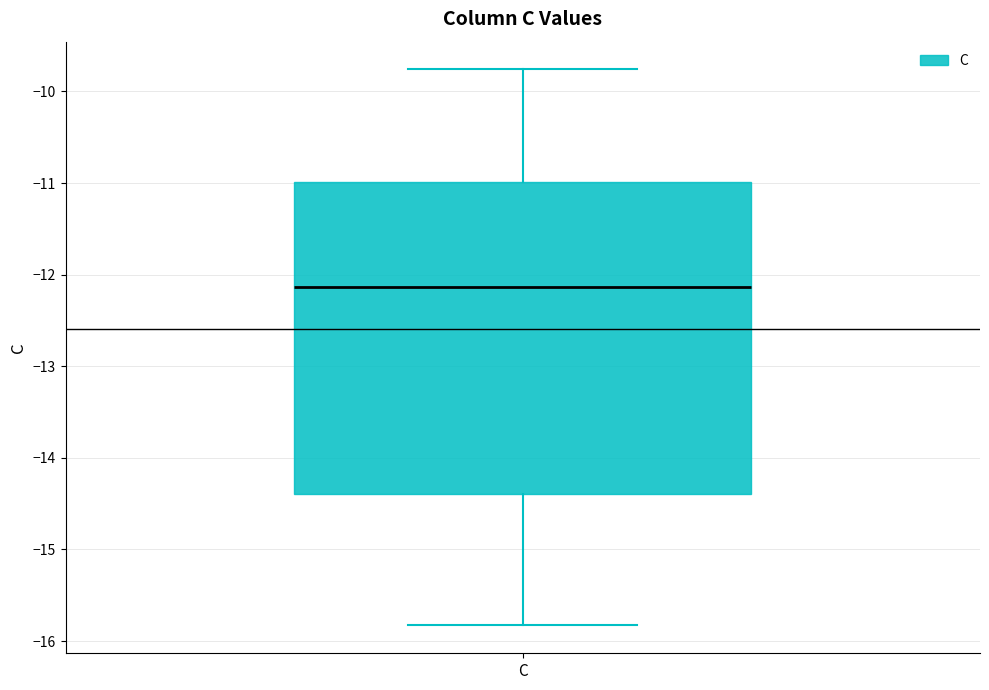

Read this box plot against the y-axis: the position of the median line, the range covered by the box, and the ends of both whiskers. The values are not printed on the chart, so give them approximately, as read against the axis.

median -12.1, box -14.4 to -11.0, whiskers -15.8 to -9.8